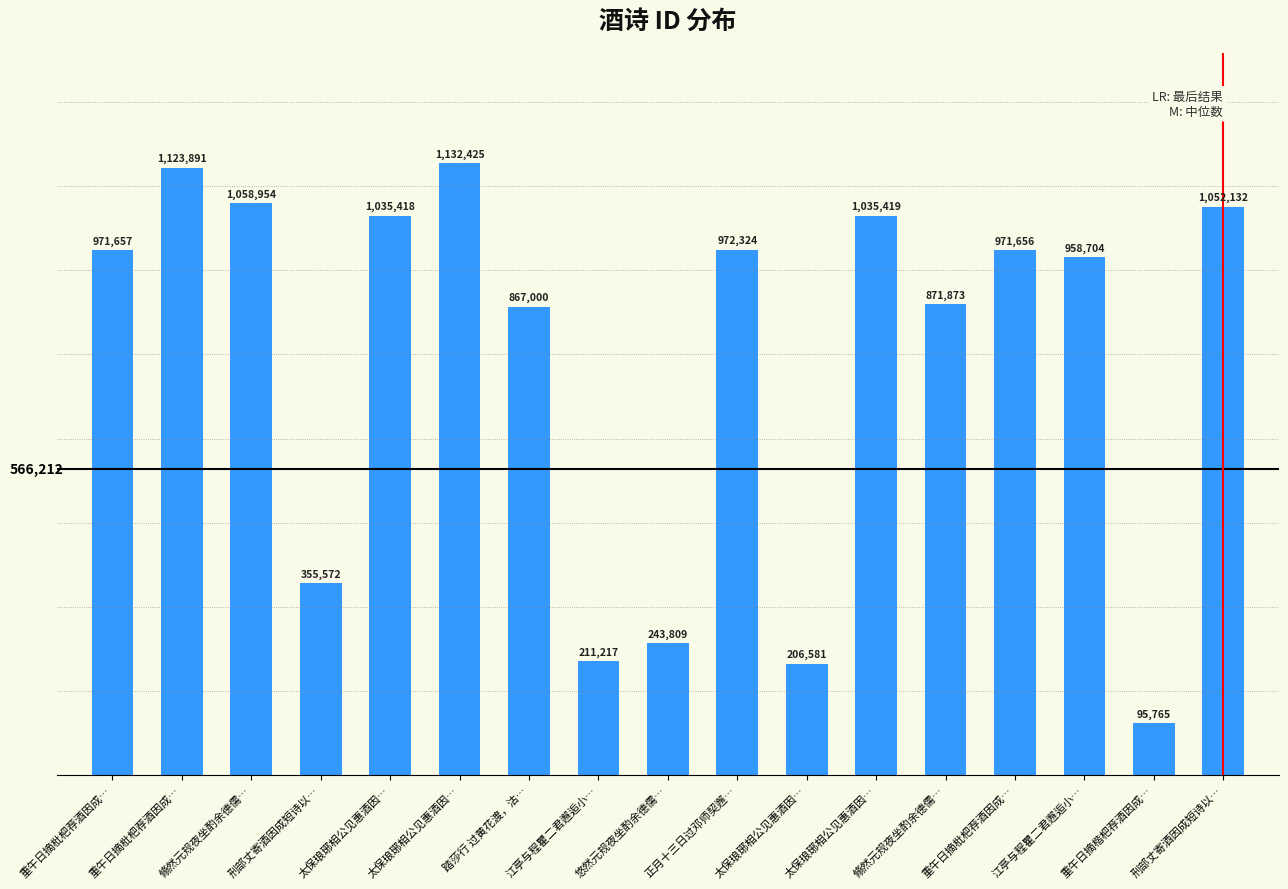

How many series are shown in this chart?

1